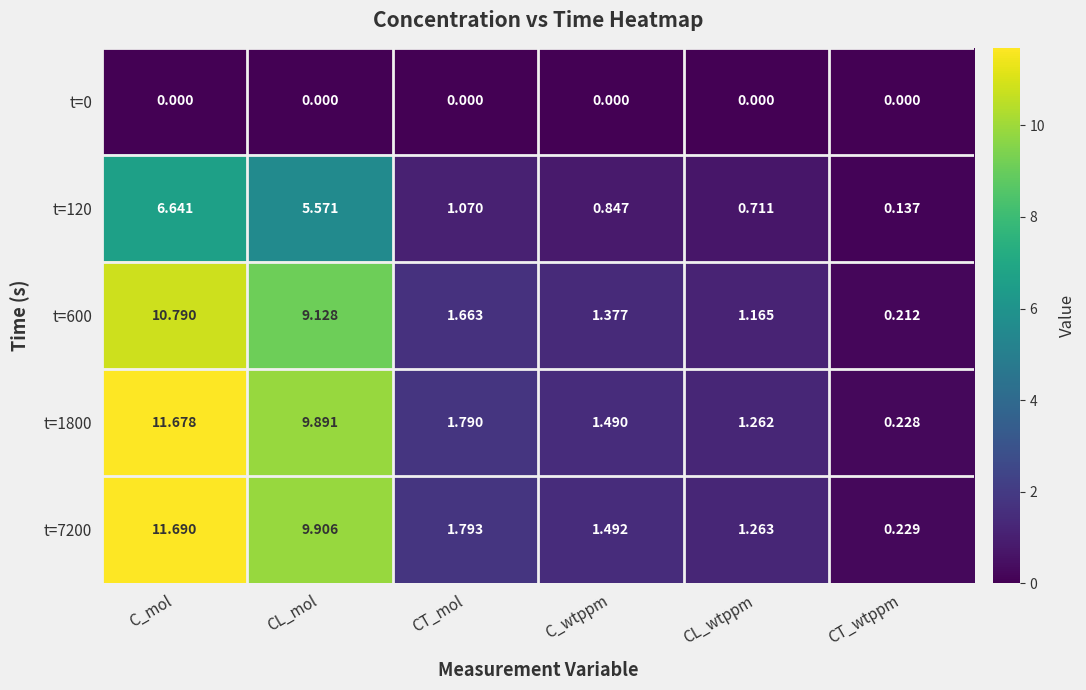

Between CL_mol and CT_wtppm, which series saw the biggest shift?

t=7200